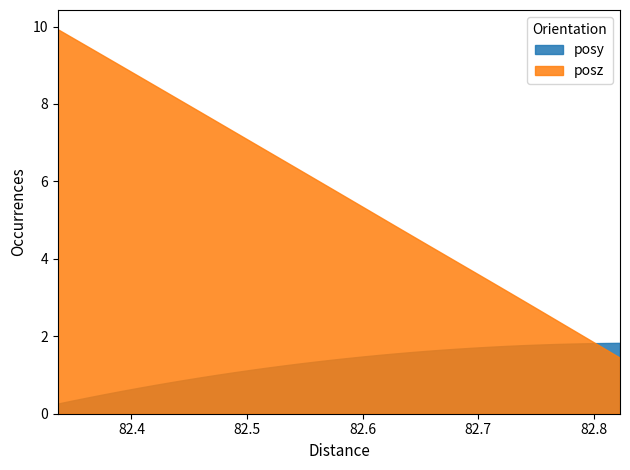

True or false: posz has a value of 1.4 at 82.82251.

True